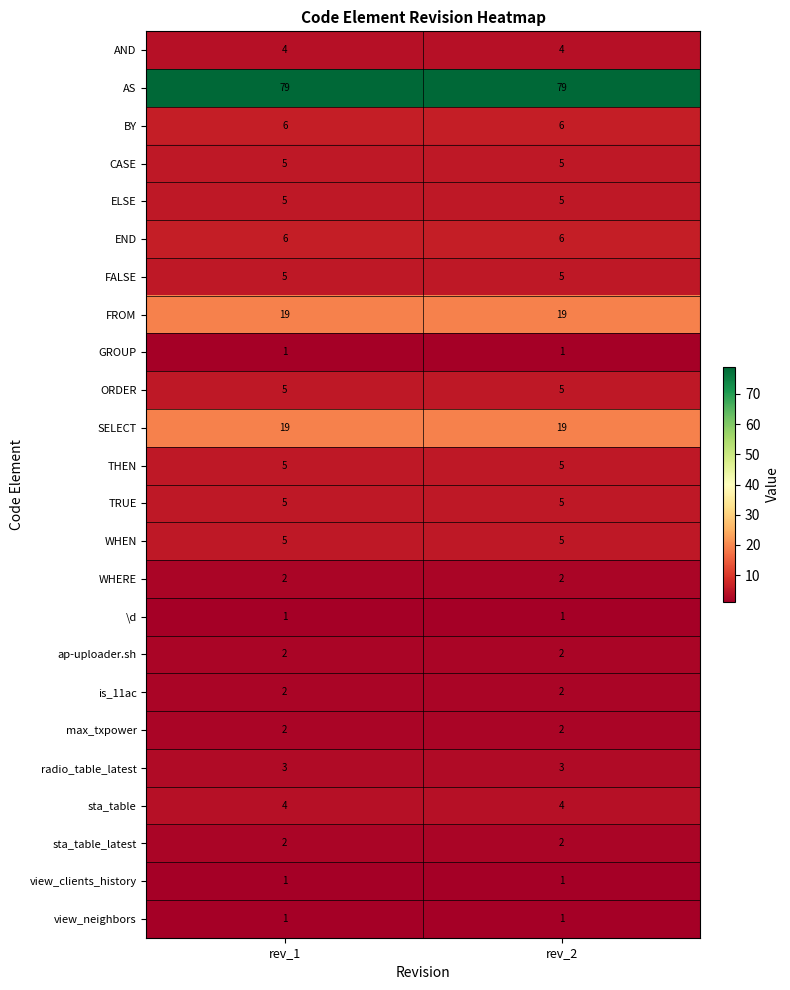

At how many categories does at least one series exceed 30?

2